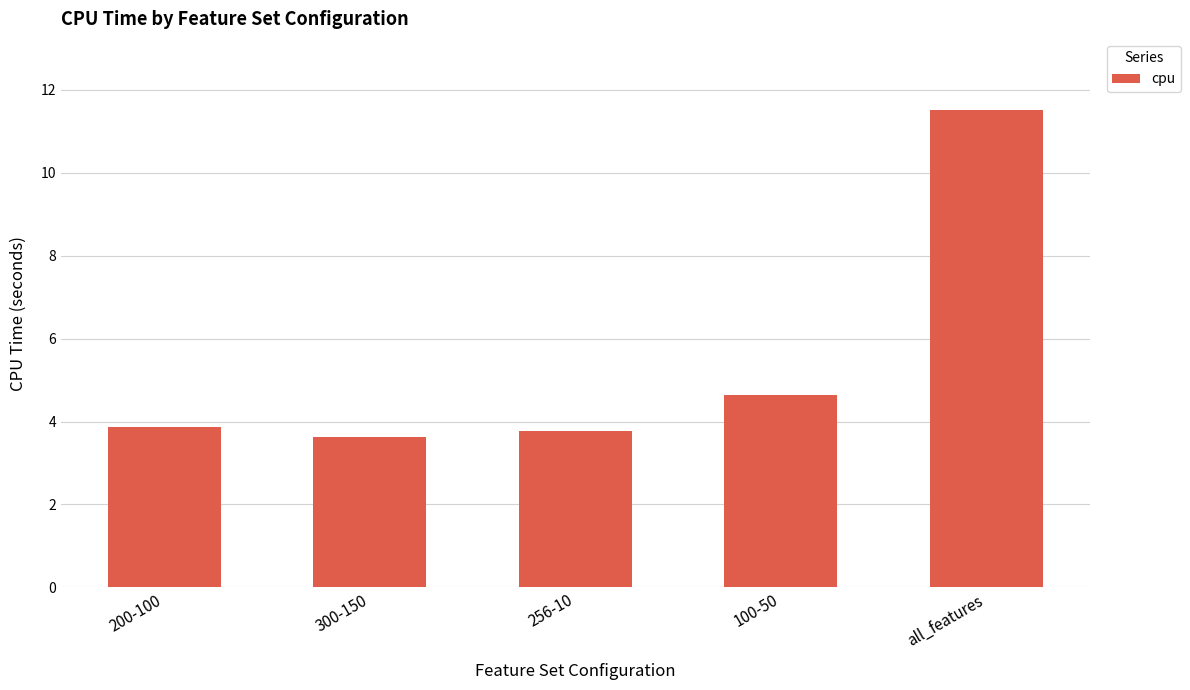

At which label is the value closest to 7?

100-50